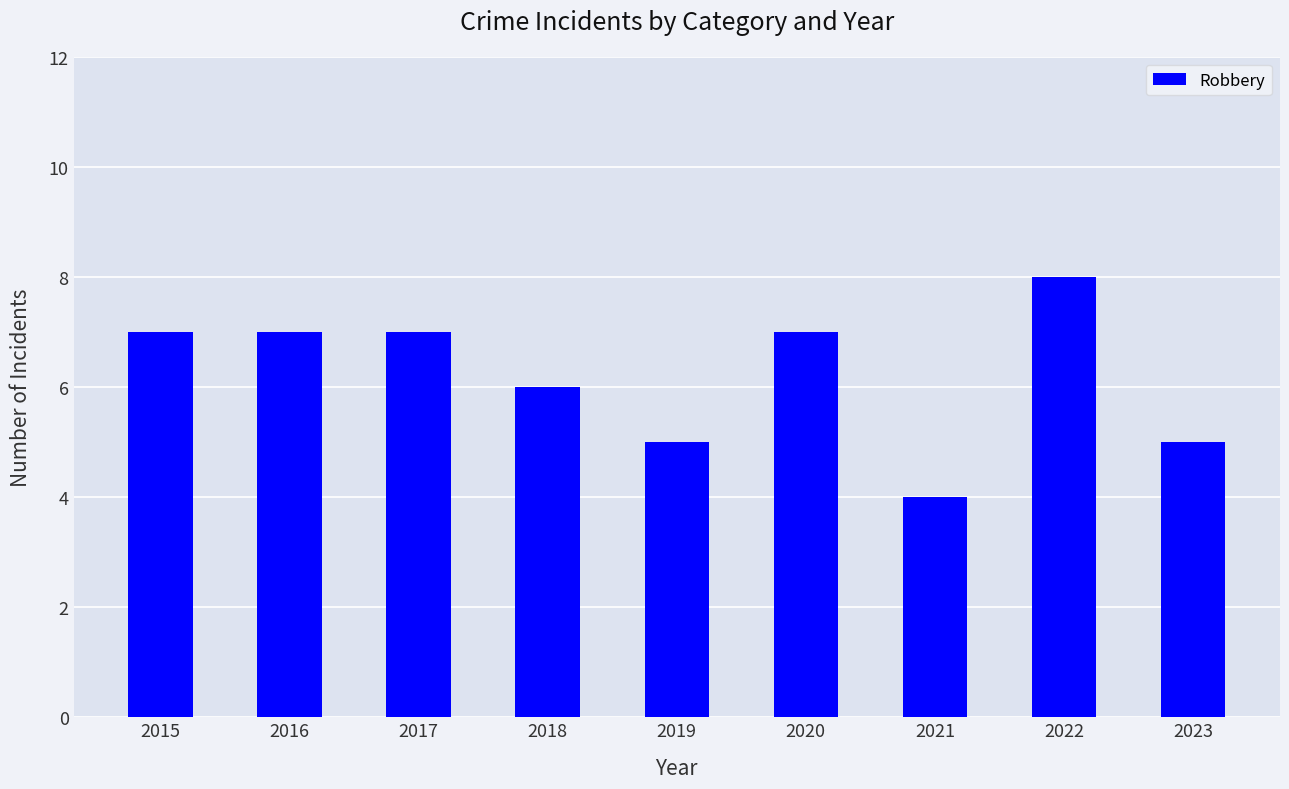

The value at 2020 is 7. True or false?

True